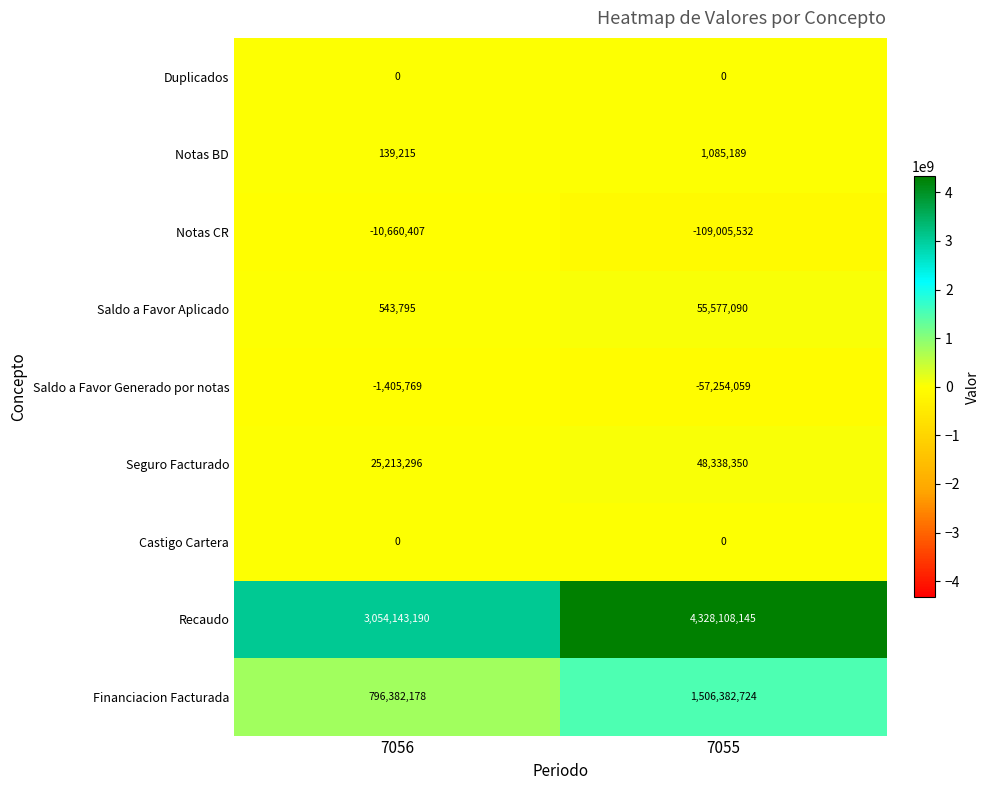

What is the spread (max minus min) of values at 7056?

3064803597